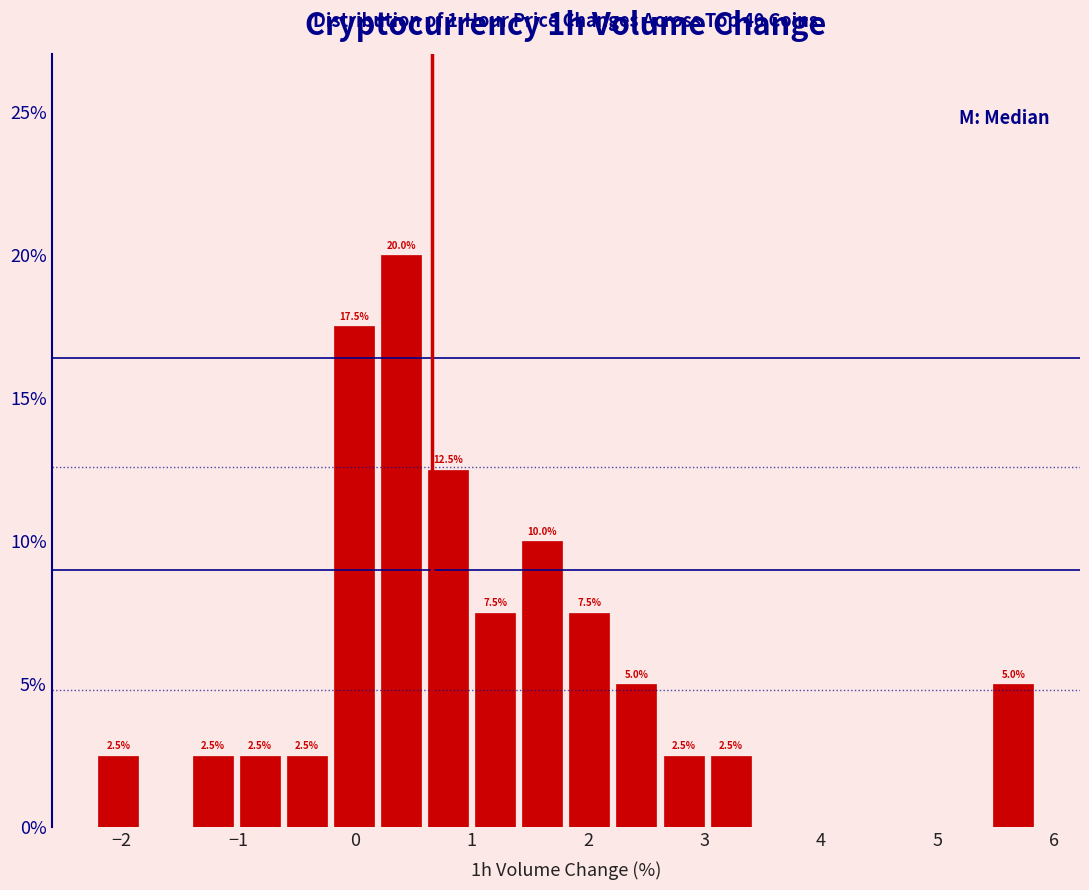

Which range on the x-axis has the tallest bar?

0.2 to 0.6